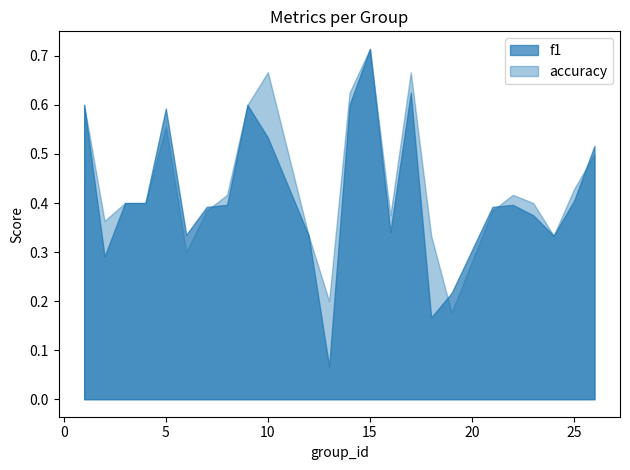

At which label does f1 reach its peak?

15